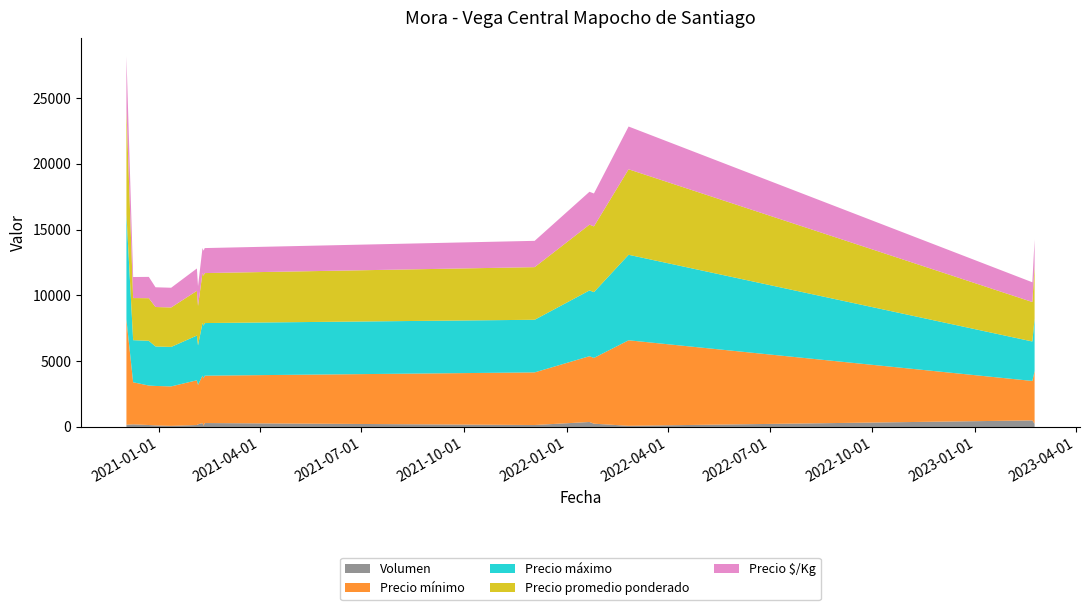

Reading left to right, list all the values displayed in this chart.

Volumen: 2020-12-03=170	2020-12-09=200	2020-12-23=150	2020-12-29=120	2021-01-12=85	2021-02-04=150	2021-02-05=200	2021-02-09=300	2021-02-10=100	2021-02-11=300	2021-12-03=150	2022-01-21=380	2022-01-25=250	2022-02-25=90	2023-02-21=500	2023-02-23=250
Precio mínimo: 2020-12-03=8000	2020-12-09=3200	2020-12-23=3000	2020-12-29=3000	2021-01-12=3000	2021-02-04=3400	2021-02-05=3000	2021-02-09=3600	2021-02-10=3600	2021-02-11=3600	2021-12-03=4000	2022-01-21=5000	2022-01-25=5000	2022-02-25=6500	2023-02-21=3000	2023-02-23=4000
Precio máximo: 2020-12-03=8000	2020-12-09=3200	2020-12-23=3400	2020-12-29=3000	2021-01-12=3000	2021-02-04=3400	2021-02-05=3000	2021-02-09=4000	2021-02-10=4000	2021-02-11=4000	2021-12-03=4000	2022-01-21=5000	2022-01-25=5000	2022-02-25=6500	2023-02-21=3000	2023-02-23=4000
Precio promedio ponderado: 2020-12-03=8000	2020-12-09=3200	2020-12-23=3240	2020-12-29=3000	2021-01-12=3000	2021-02-04=3400	2021-02-05=3000	2021-02-09=3800	2021-02-10=3800	2021-02-11=3800	2021-12-03=4000	2022-01-21=5000	2022-01-25=5000	2022-02-25=6500	2023-02-21=3000	2023-02-23=4000
Precio $/Kg: 2020-12-03=4000	2020-12-09=1600	2020-12-23=1620	2020-12-29=1500	2021-01-12=1500	2021-02-04=1700	2021-02-05=1500	2021-02-09=1900	2021-02-10=1900	2021-02-11=1900	2021-12-03=2000	2022-01-21=2500	2022-01-25=2500	2022-02-25=3250	2023-02-21=1500	2023-02-23=2000